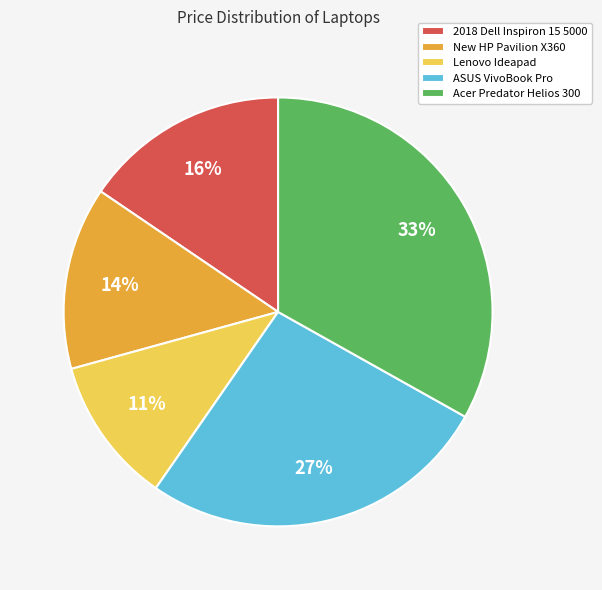

Does any single category account for the majority?

No